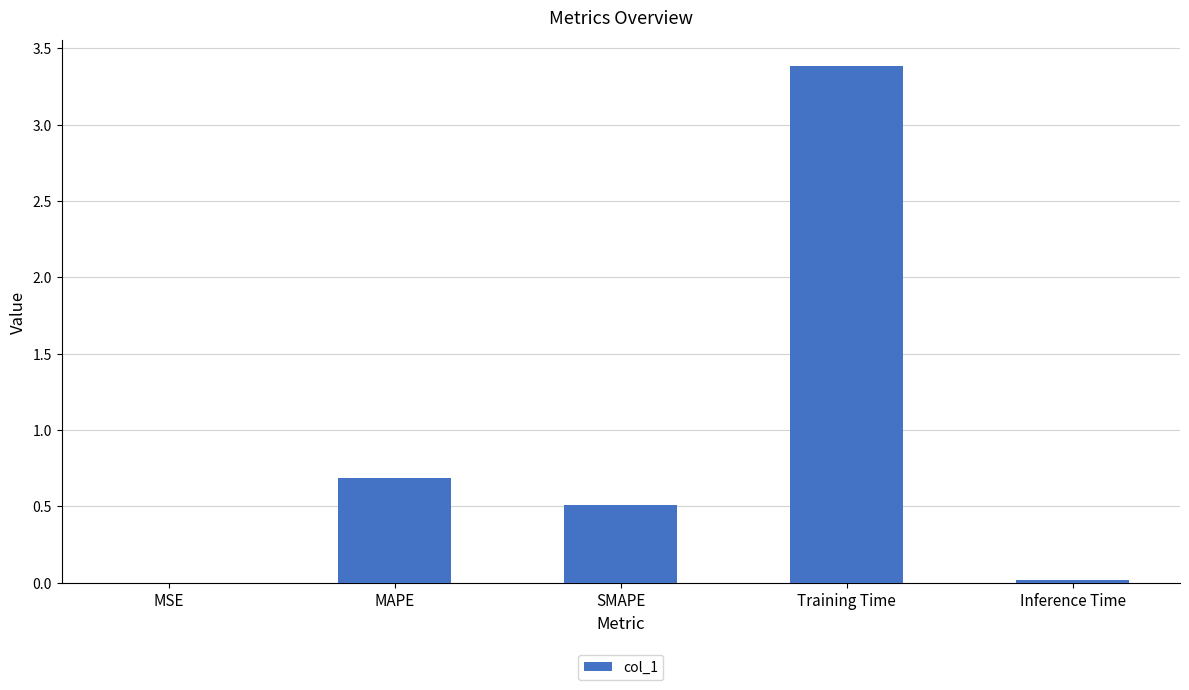

What is the change in value from MSE to SMAPE?

+0.5